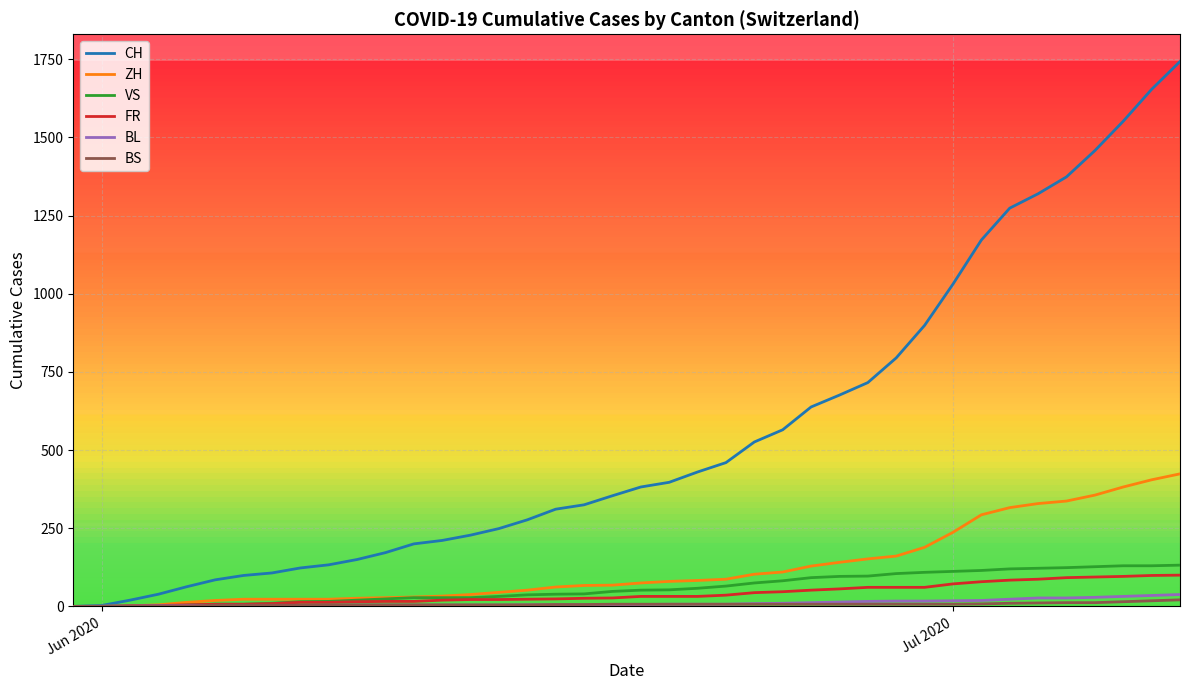

What is the average value of the BS series?

7